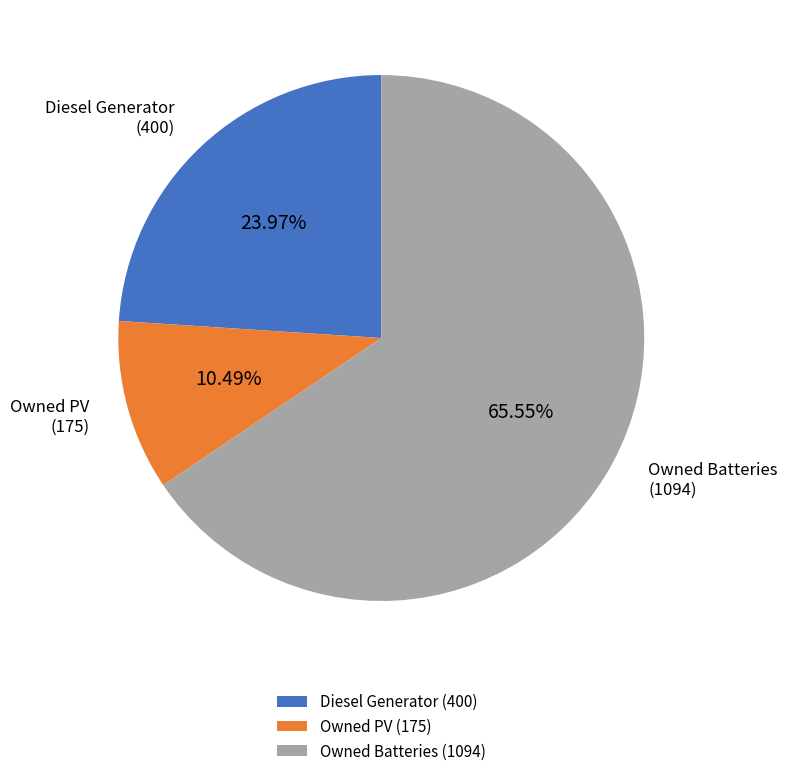

Approximately how many times larger is the value at Diesel Generator compared to Owned PV?

2.3